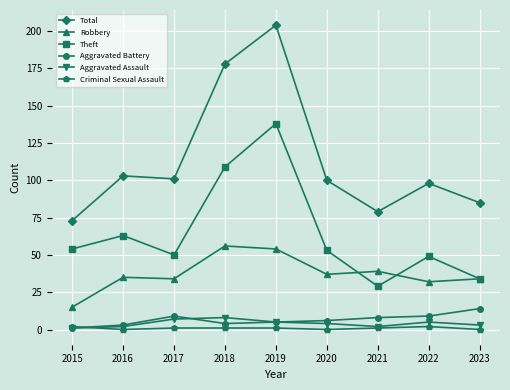

What is the spread (max minus min) of values at 2020?

100